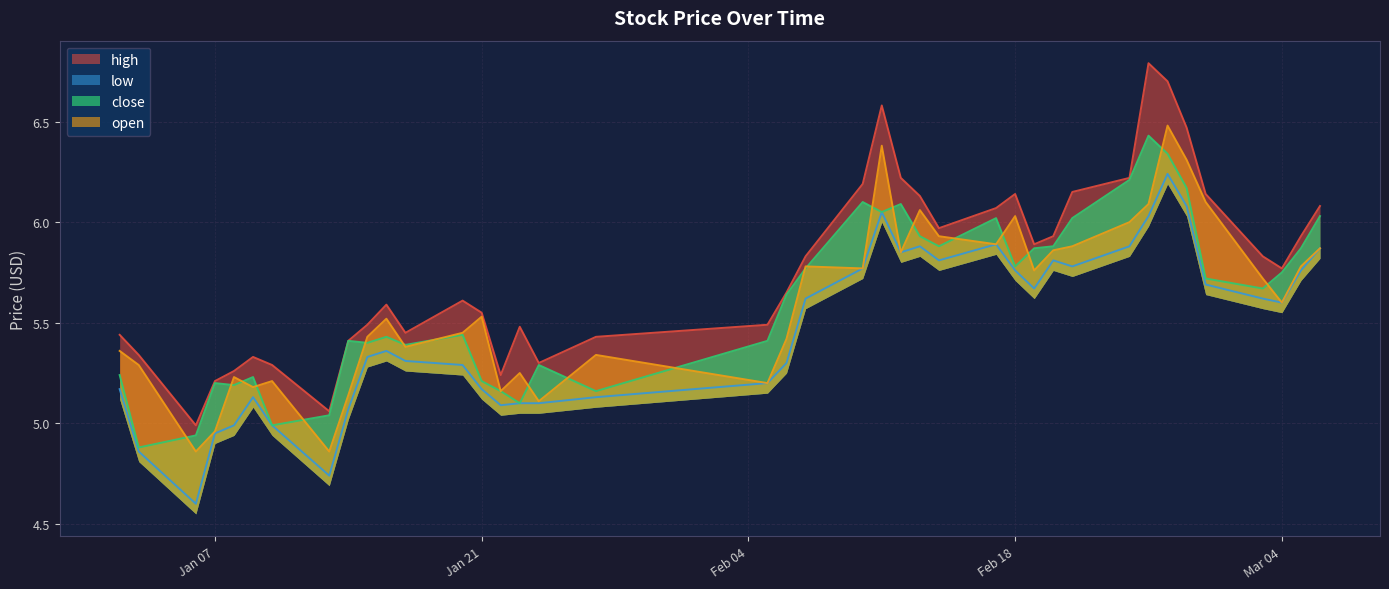

Is the value of open at 2025-02-28 greater than the value of close at 2025-02-13?

Yes